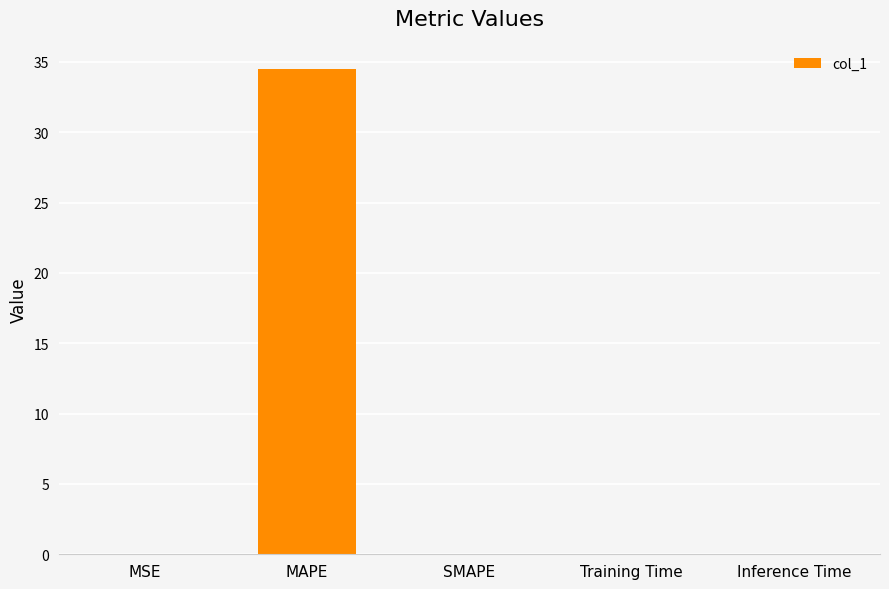

Count the number of categories in the chart.

5